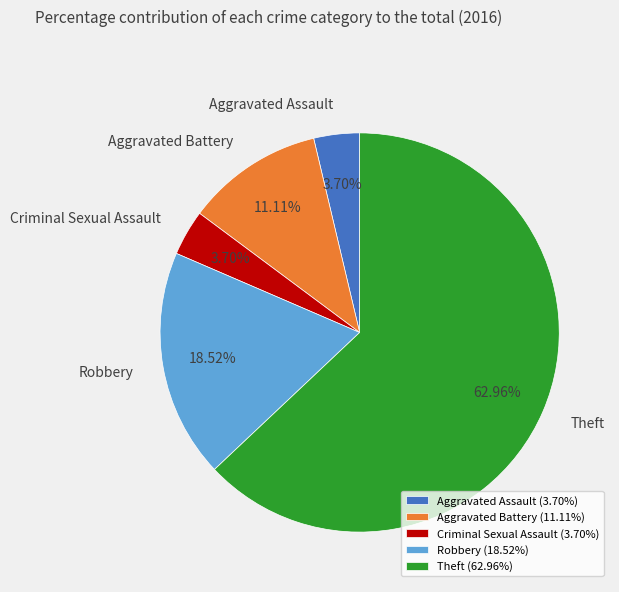

To the nearest percent, what percentage of the pie is Aggravated Assault?

4%